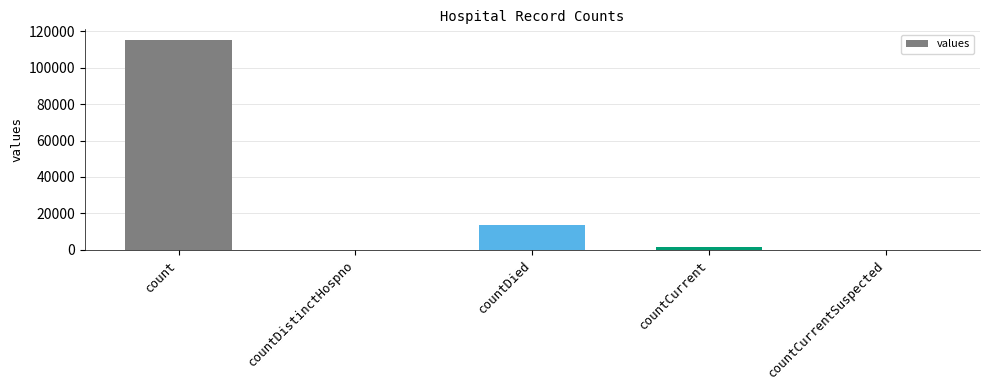

What is the average value?

26021